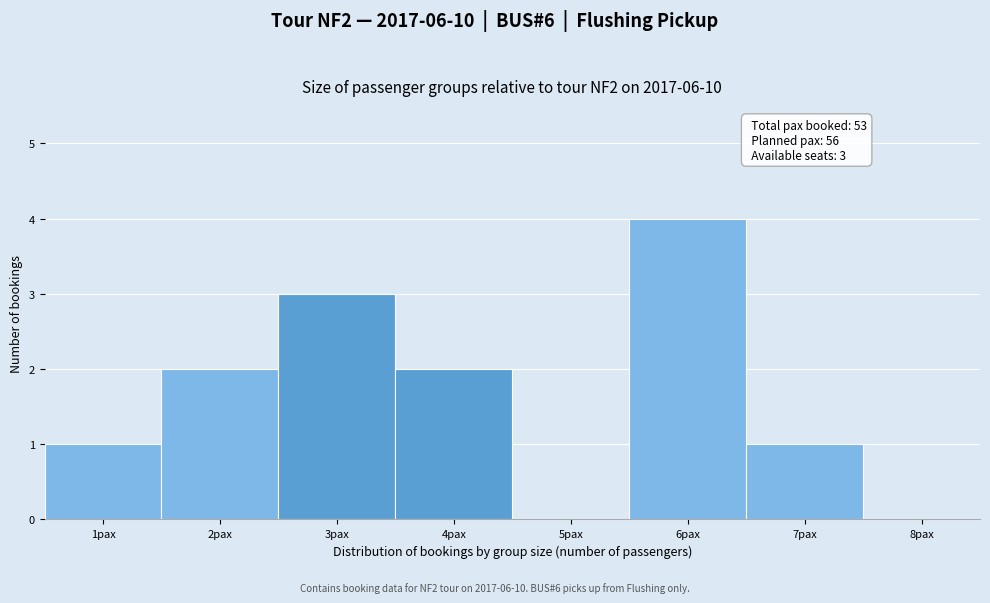

Over which range of the x-axis is the bar tallest?

5.5 to 6.5